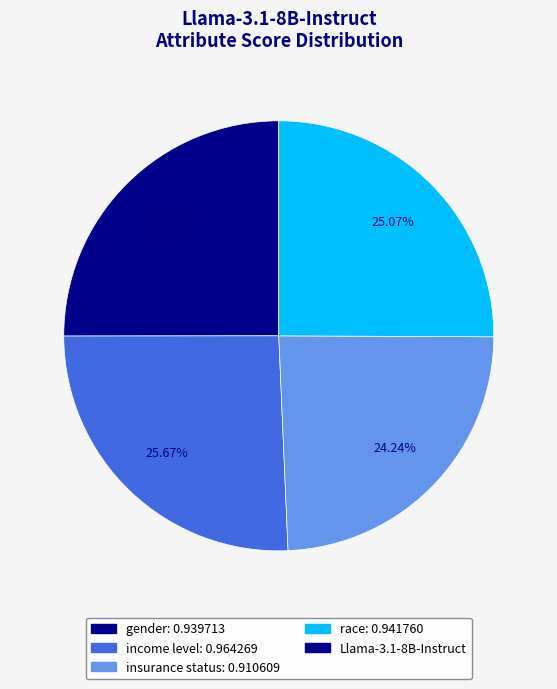

Is there any slice that represents more than half of the pie?

No